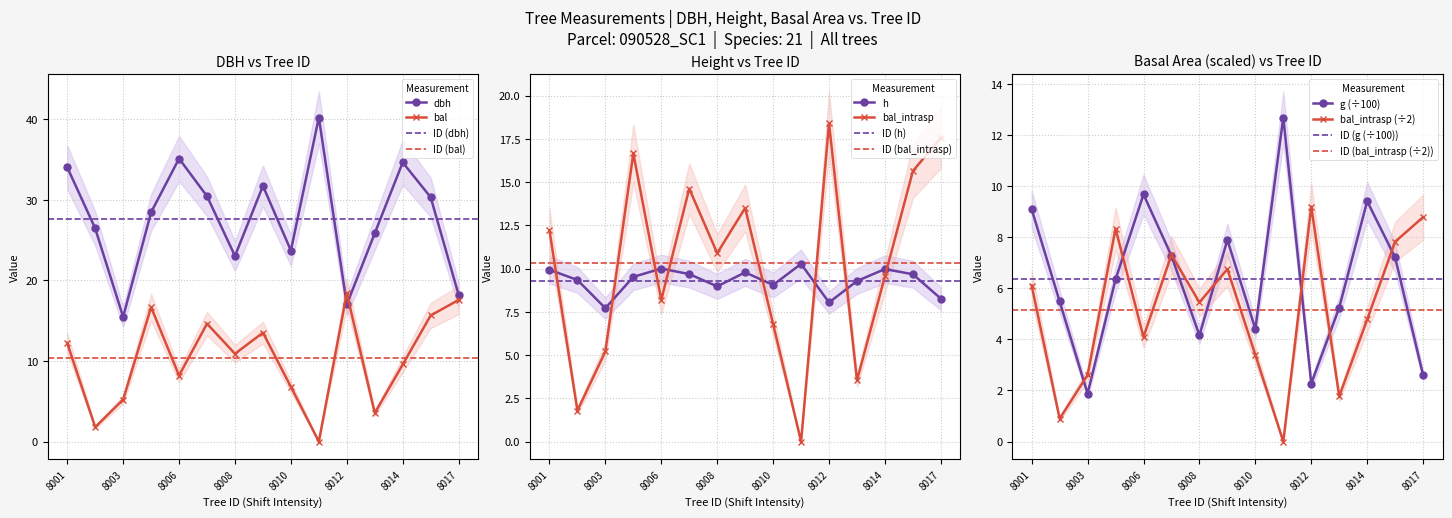

Which category has the highest value across all series?

90528011